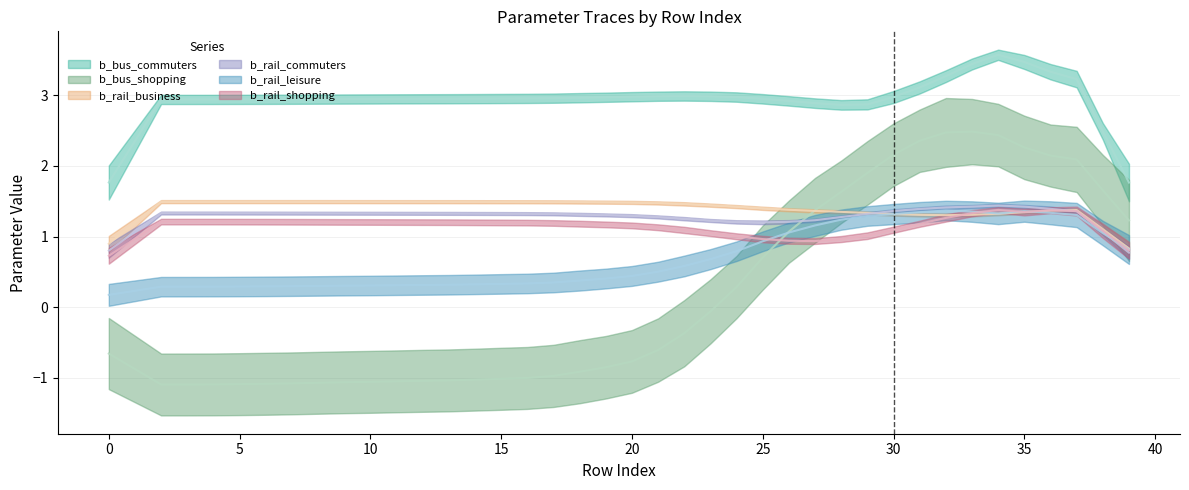

What are all the series names shown in the legend?

b_bus_commuters, b_bus_shopping, b_rail_business, b_rail_commuters, b_rail_leisure, b_rail_shopping